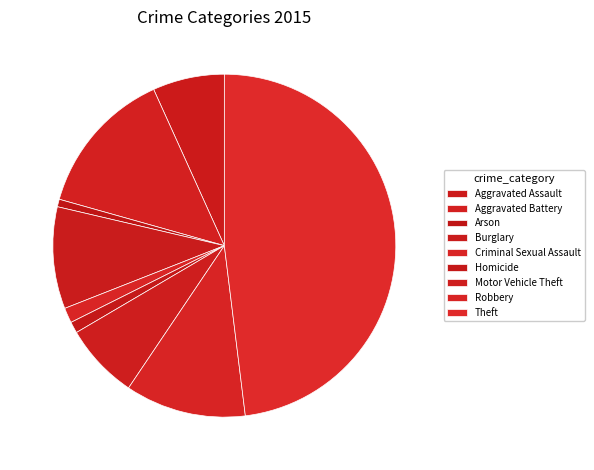

Does Burglary represent more than half of the total?

No